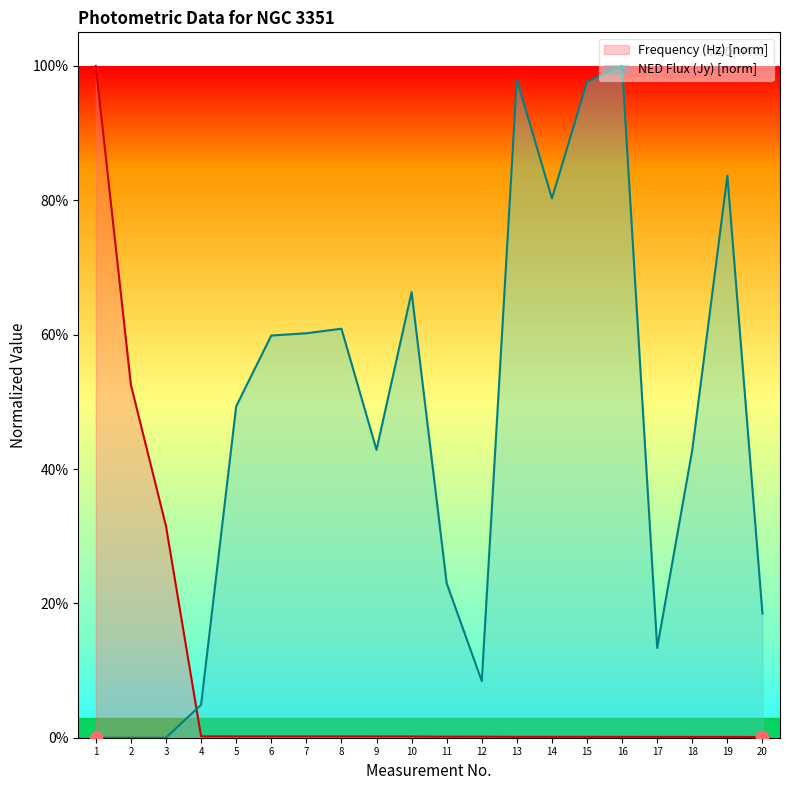

Which series has the largest total across all categories?

NED Flux (Jy) [norm]